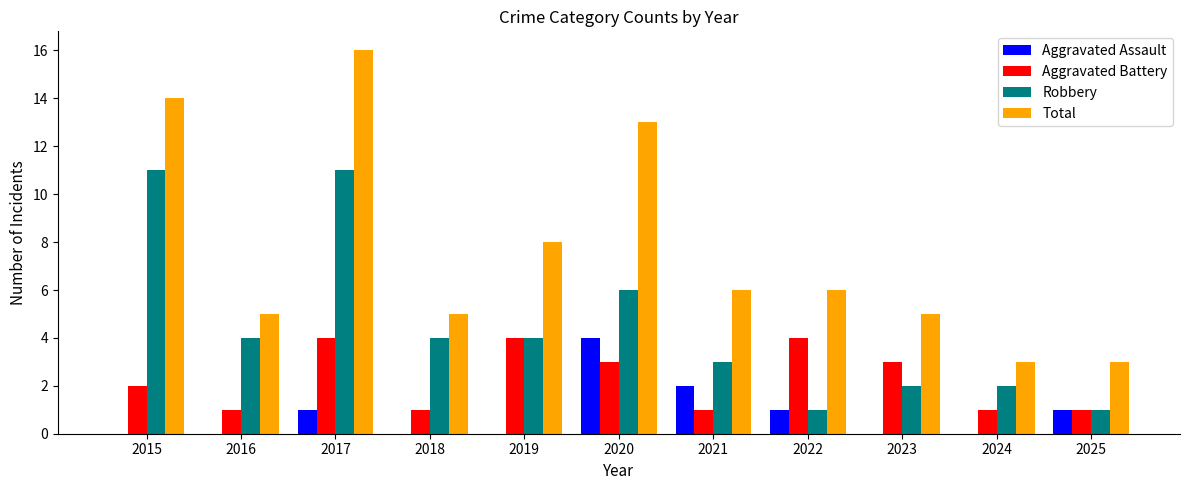

Is it true that Robbery equals 3 at 2021?

True